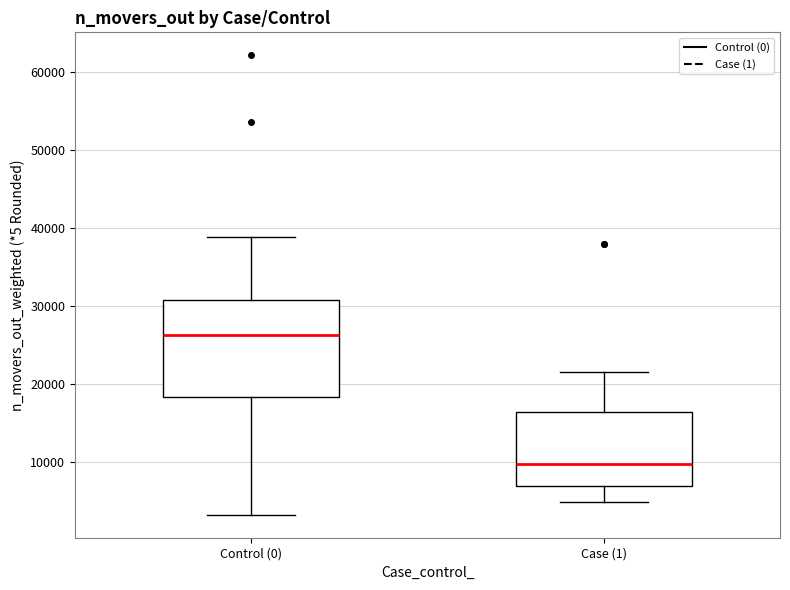

Reading left to right, transcribe this box plot: for each box, give where its median line is, the range the box spans, and where its two whiskers end, as read against the y-axis. The values are not printed on the chart, so give them approximately, as read against the axis.

Control (0): median 26000, box 18000 to 31000, whiskers 3000 to 39000
Case (1): median 10000, box 7000 to 16000, whiskers 5000 to 22000